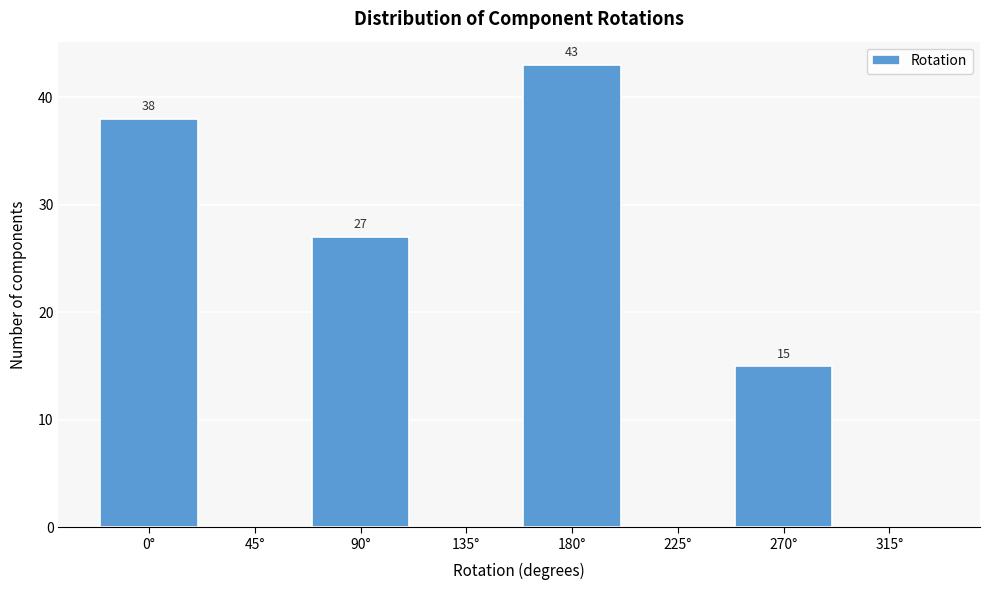

Which range on the x-axis has the tallest bar?

157.5 to 202.5